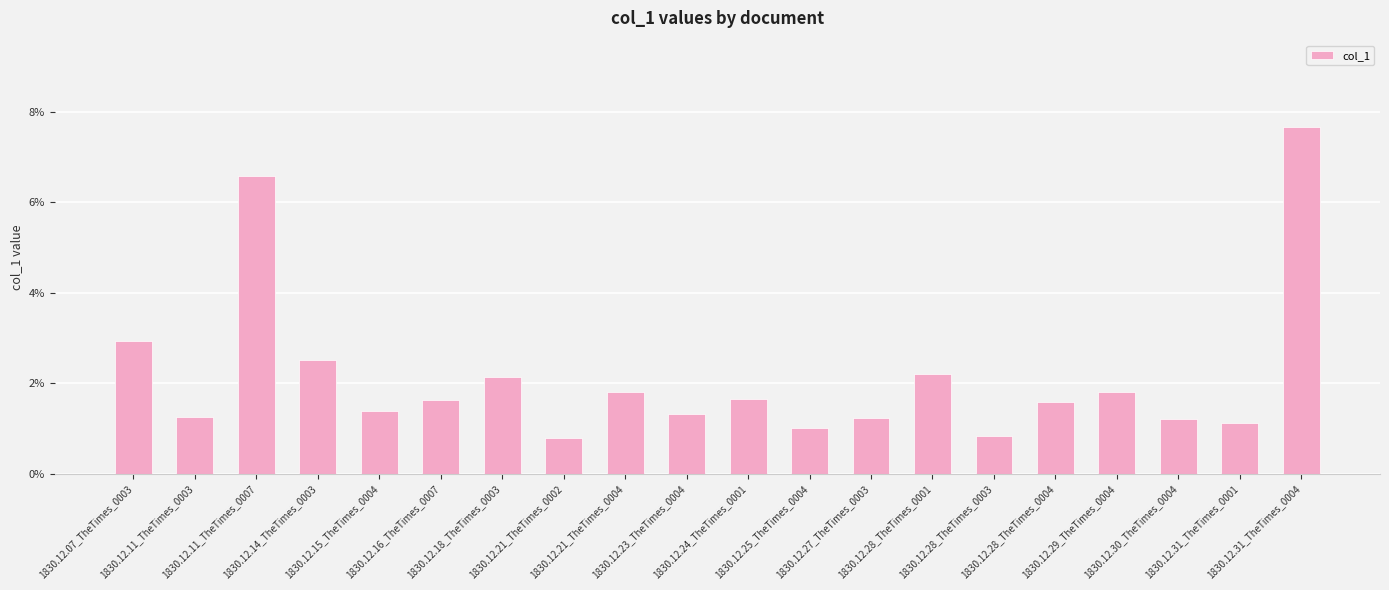

Reading left to right, extract all data points from this chart.

0.0	0.0	0.1	0.0	0.0	0.0	0.0	0.0	0.0	0.0	0.0	0.0	0.0	0.0	0.0	0.0	0.0	0.0	0.0	0.1